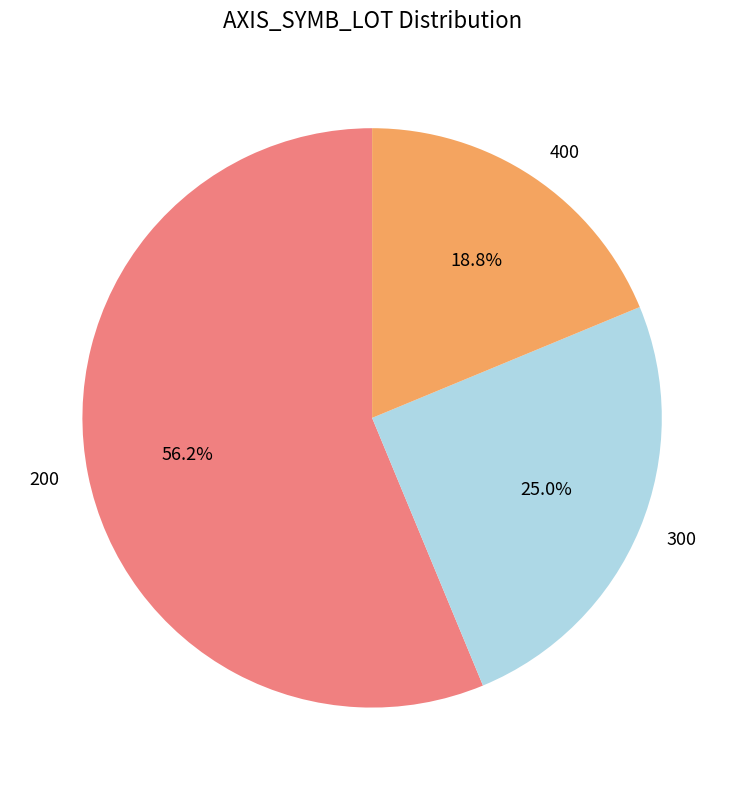

What is the majority slice?

200